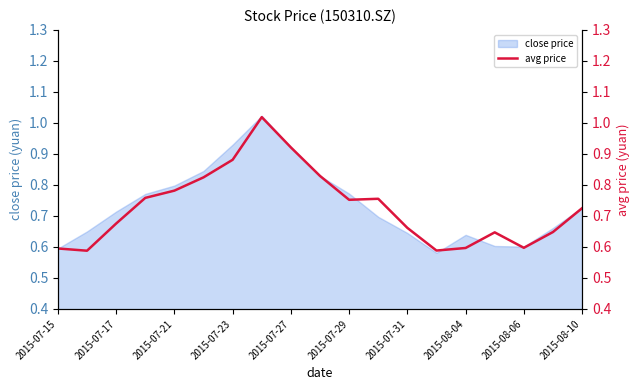

Reading left to right, what are all the values shown in this chart?

0.6	0.6	0.7	0.8	0.8	0.8	0.9	1.0	0.9	0.8	0.8	0.8	0.7	0.6	0.6	0.6	0.6	0.6	0.7